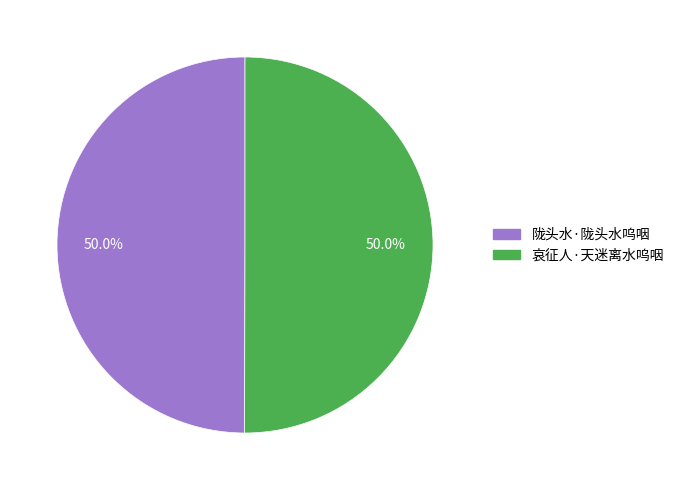

How many slices are in this pie chart?

2